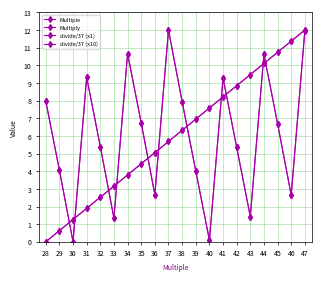

What is the difference between the maximum and second lowest values in the Multiple series?

11.4